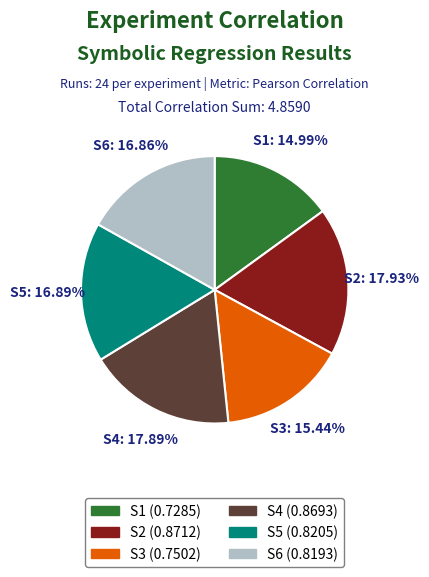

What percentage do S5 and S3 together represent?

32.3%